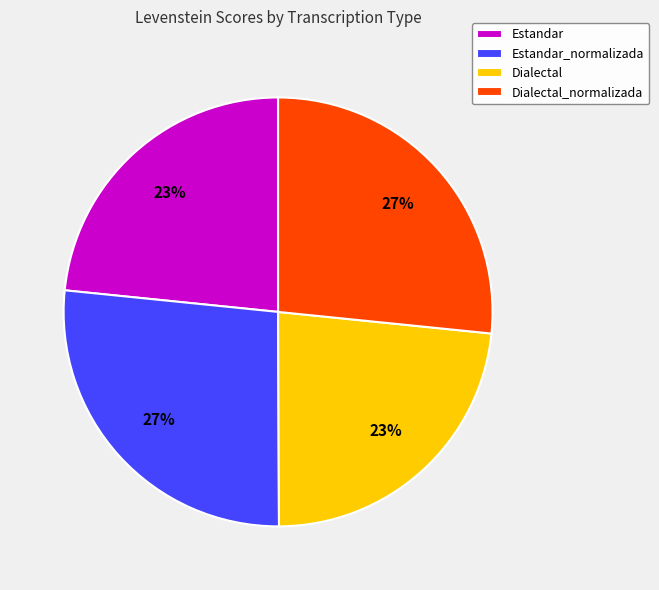

Which has a higher value, Dialectal or Dialectal_normalizada?

Dialectal_normalizada